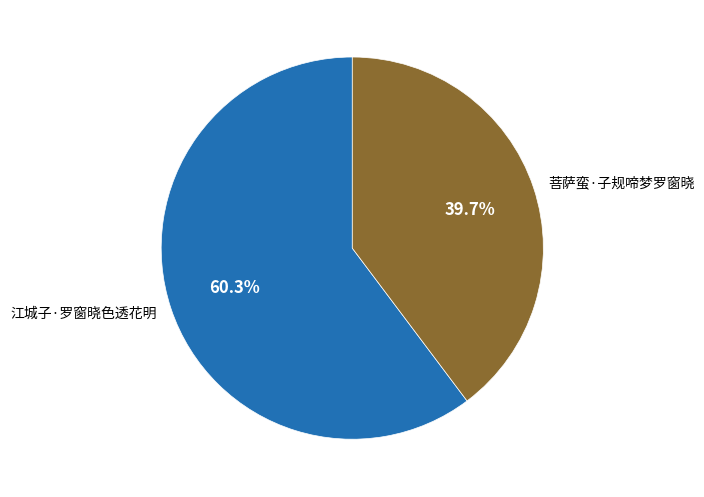

What is the total percentage of 江城子·罗窗晓色透花明 and 菩萨蛮·子规啼梦罗窗晓?

100.0%